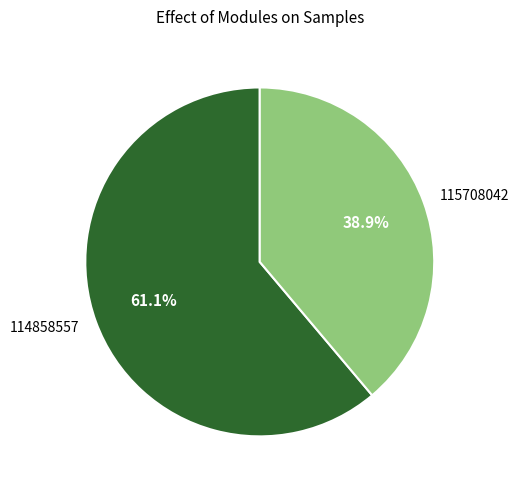

The 115708042 slice represents 47% of the pie. True or false?

False